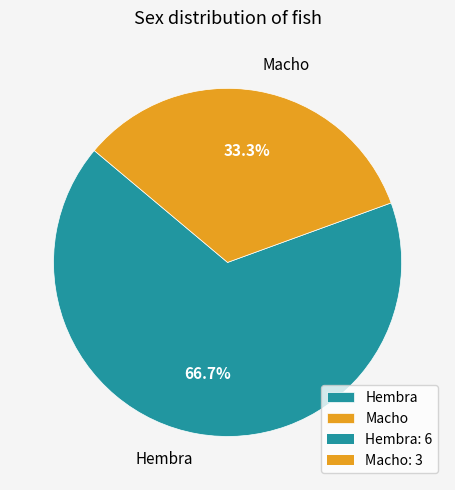

True or false: Hembra accounts for 82% of the total.

False